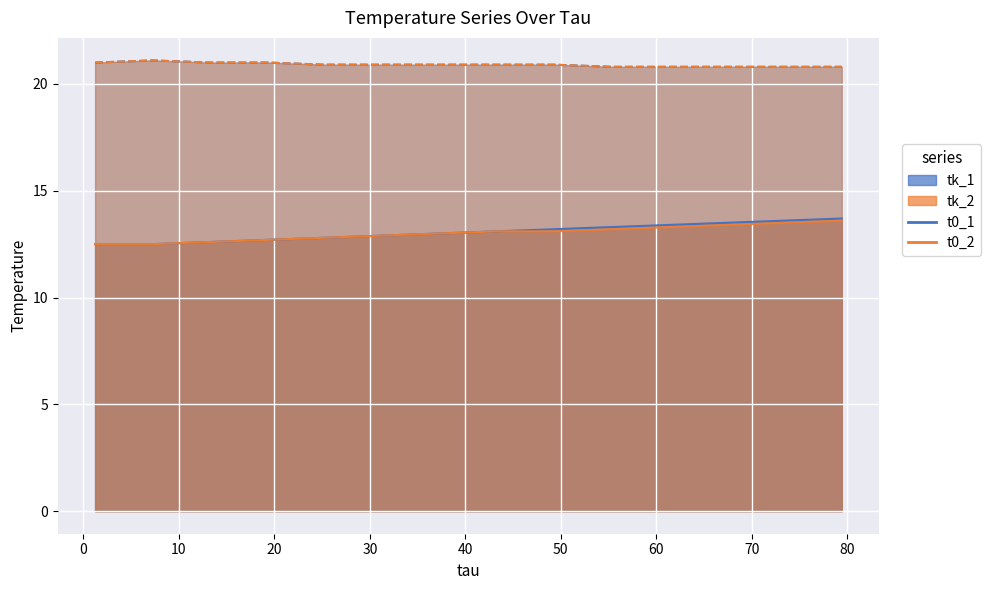

True or false: tk_2 and t0_1 intersect in this chart.

False